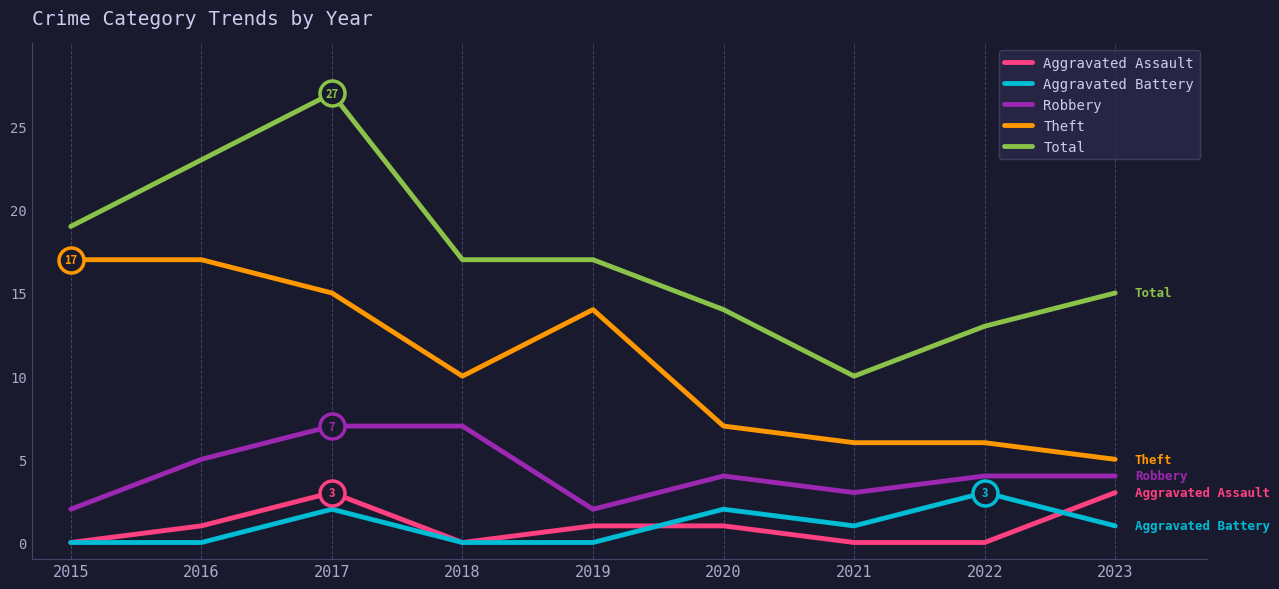

The Aggravated Battery series shows 2 at 2020. True or false?

True